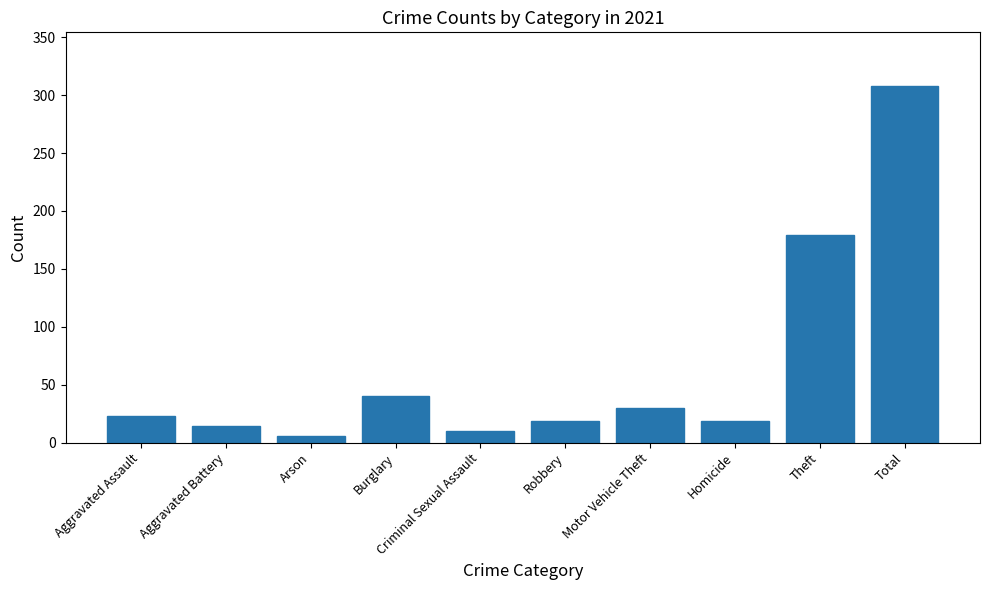

What is the difference between the maximum and minimum values?

302